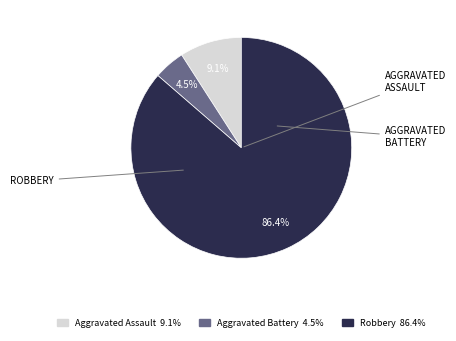

Does any single category account for the majority?

Yes